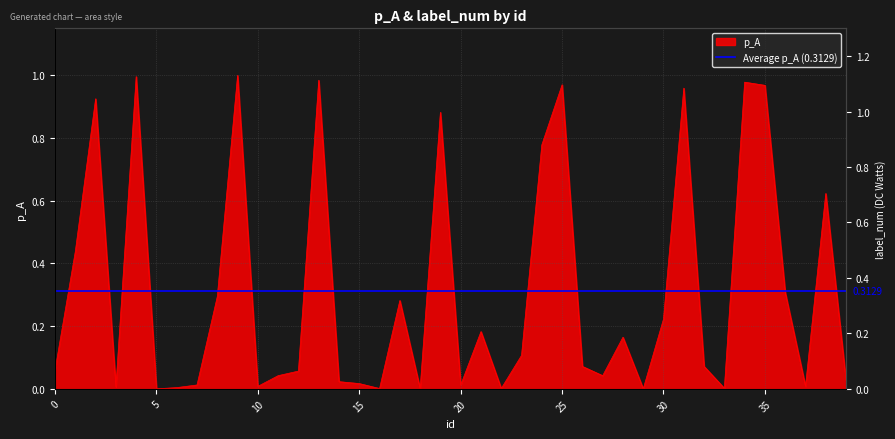

How many categories are shown in the chart?

40